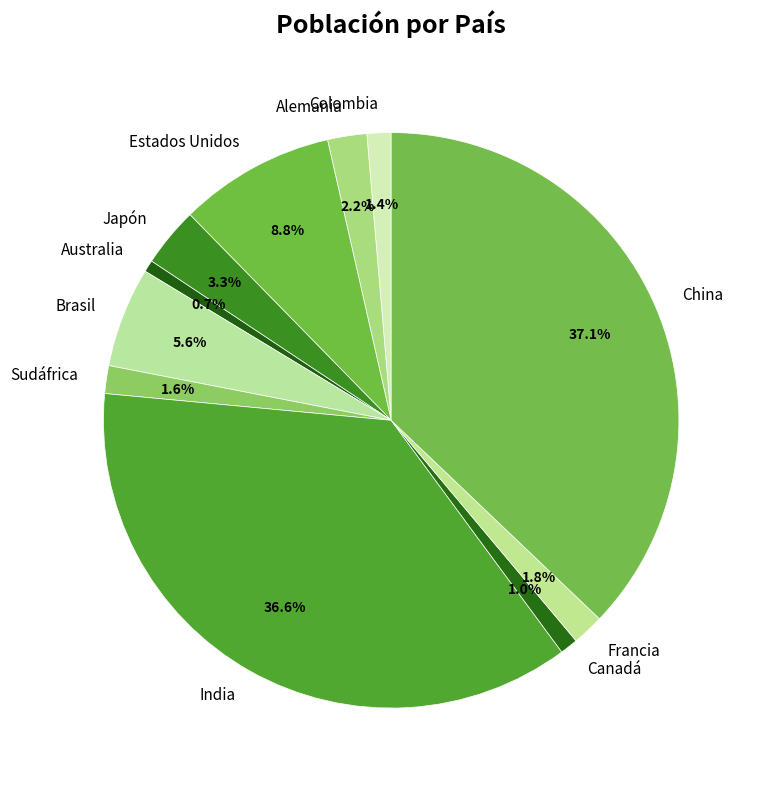

Does Colombia account for over 50% of the chart?

No